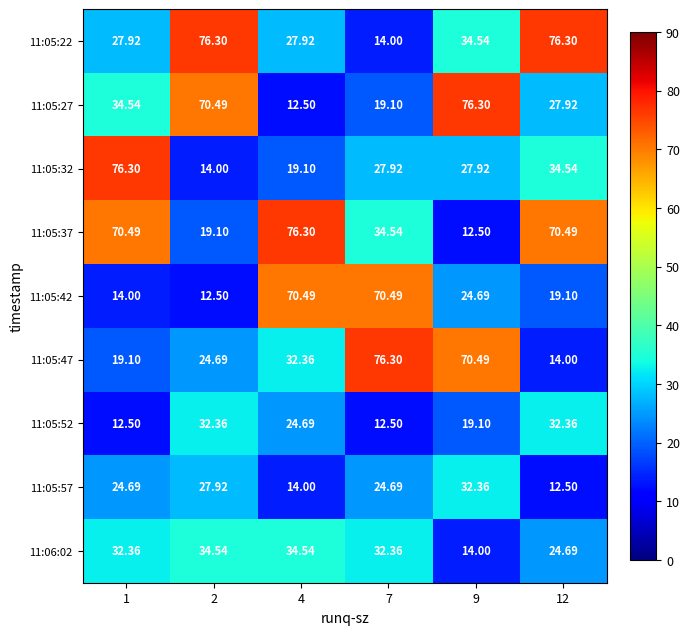

Is the value of 11:06:02 at 1 greater than the value of 11:05:52 at 1?

Yes